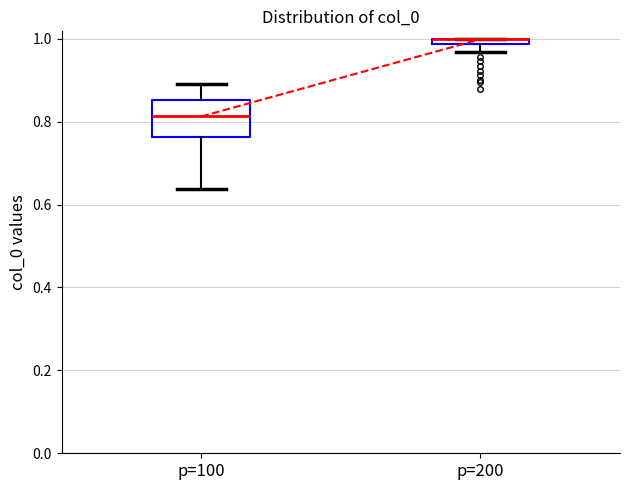

Which box is the tallest, from its lower edge to its upper edge?

p=100